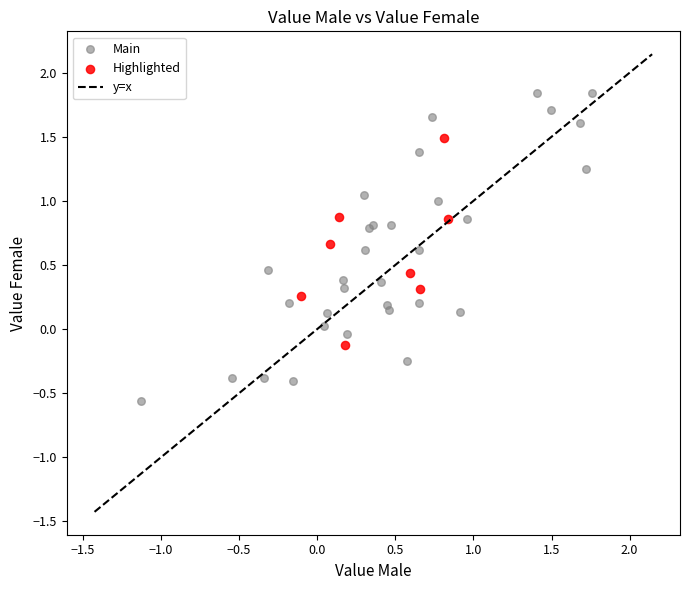

Which series has the widest spread of Y values?

Main